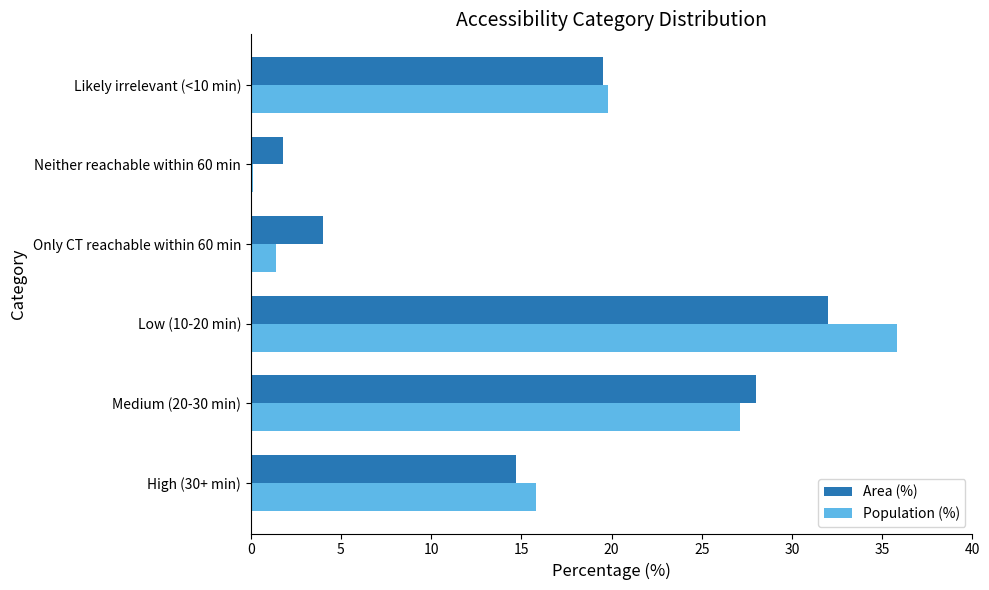

What is the sum of all Area (%) values?

100.0